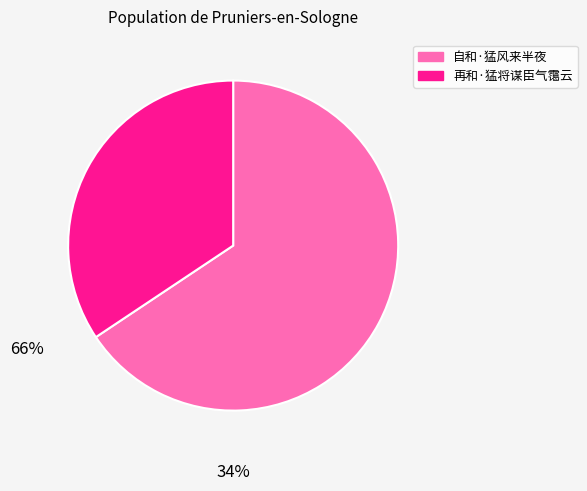

What is the smallest slice in the pie chart?

再和·猛将谋臣气霭云